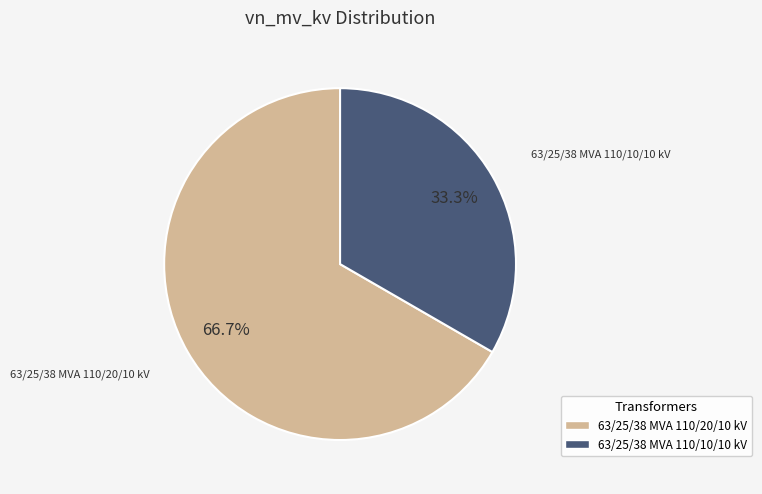

Does 63/25/38 MVA 110/10/10 kV represent more than half of the total?

No